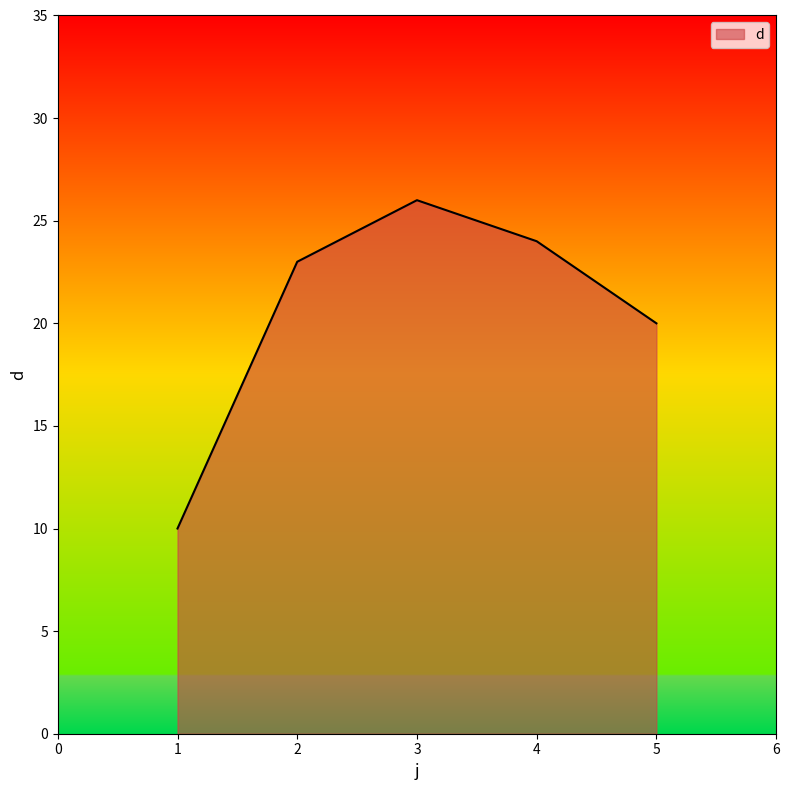

Reading left to right, list all the values displayed in this chart.

1=10	2=23	3=26	4=24	5=20